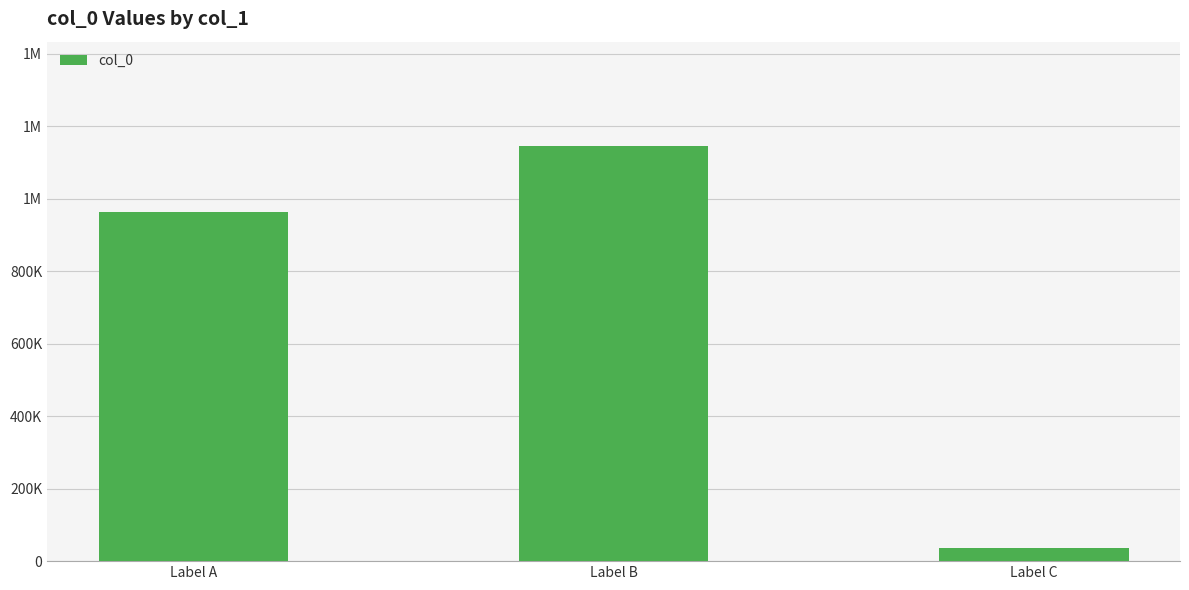

Where does the data first go above 963093?

Label B